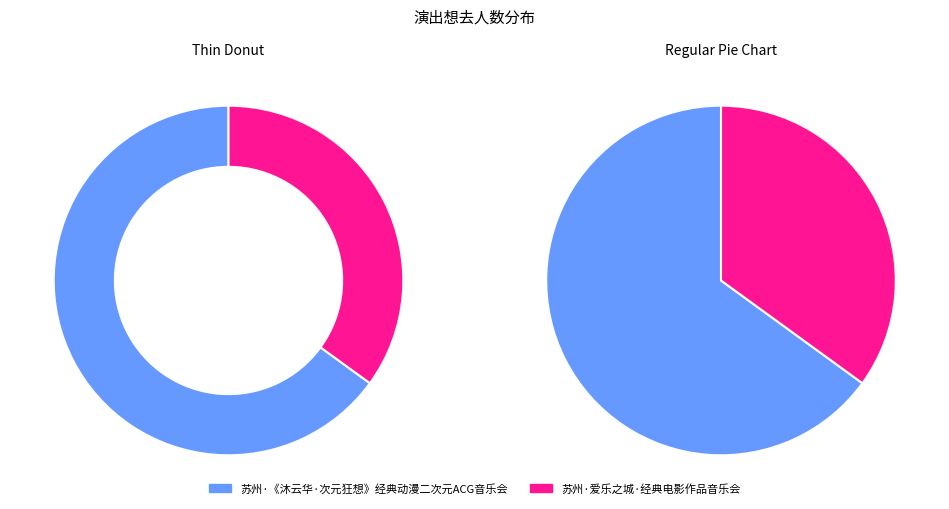

What percentage is the 苏州·《沐云华·次元狂想》经典动漫二次元ACG音乐会 slice, to the nearest percent?

65%